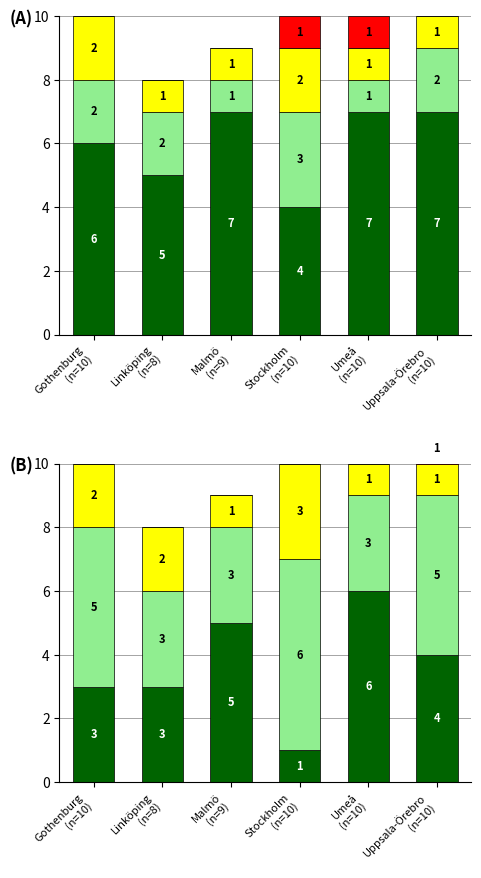

Is the value of Red at Gothenburg
(n=10) greater than the value of Yellow at Umeå
(n=10)?

No